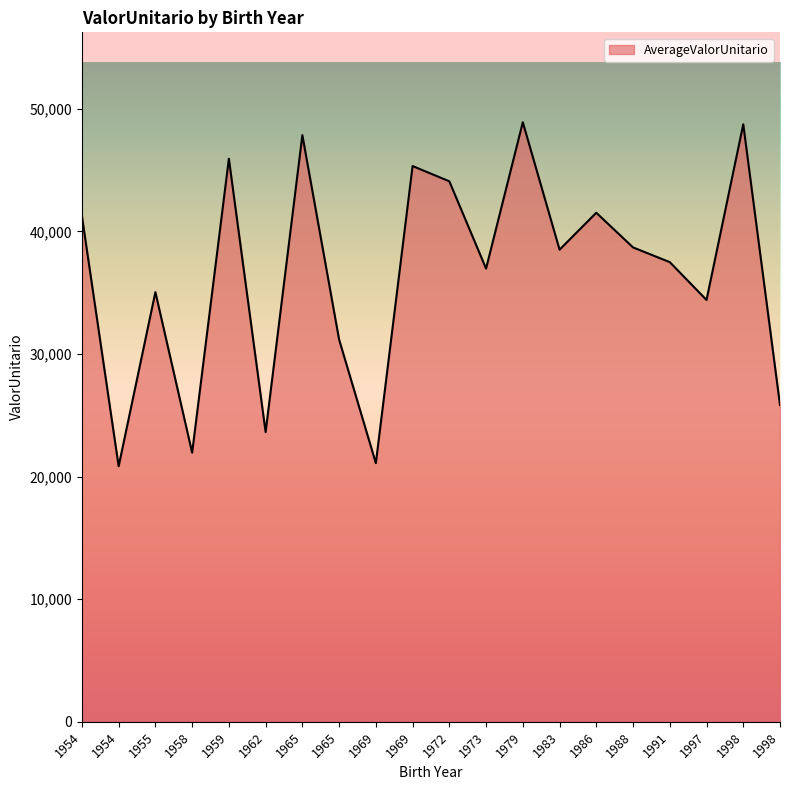

Does the chart display data point markers on the line(s)?

No